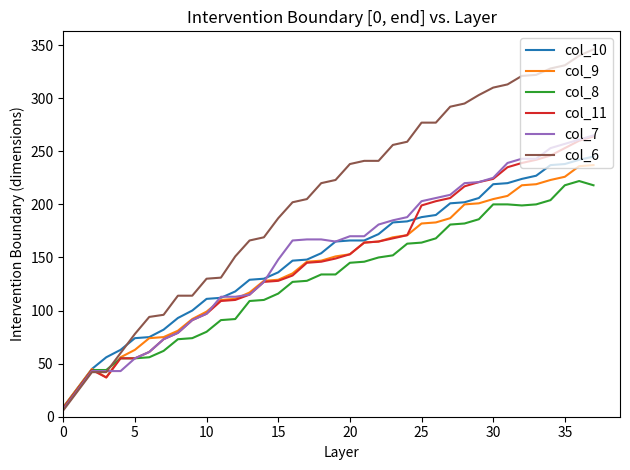

Which series has the largest total across all categories?

col_6